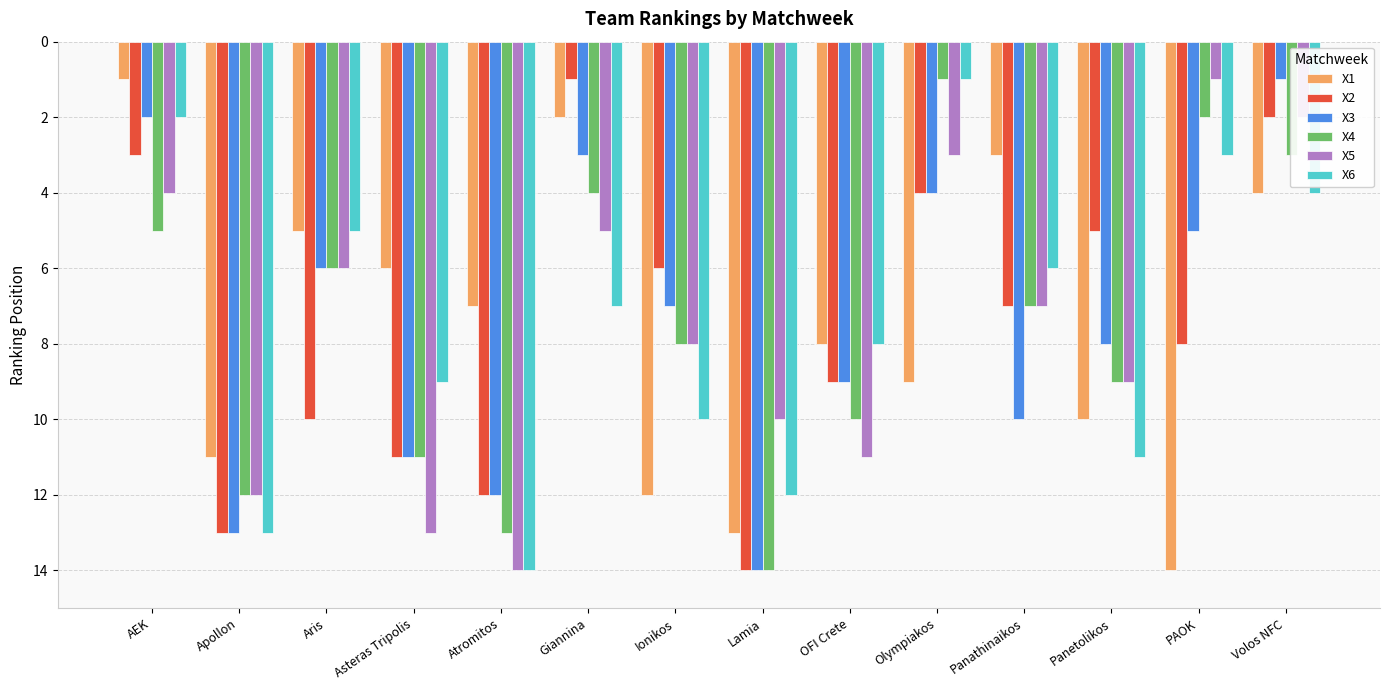

Count the number of categories in the chart.

14